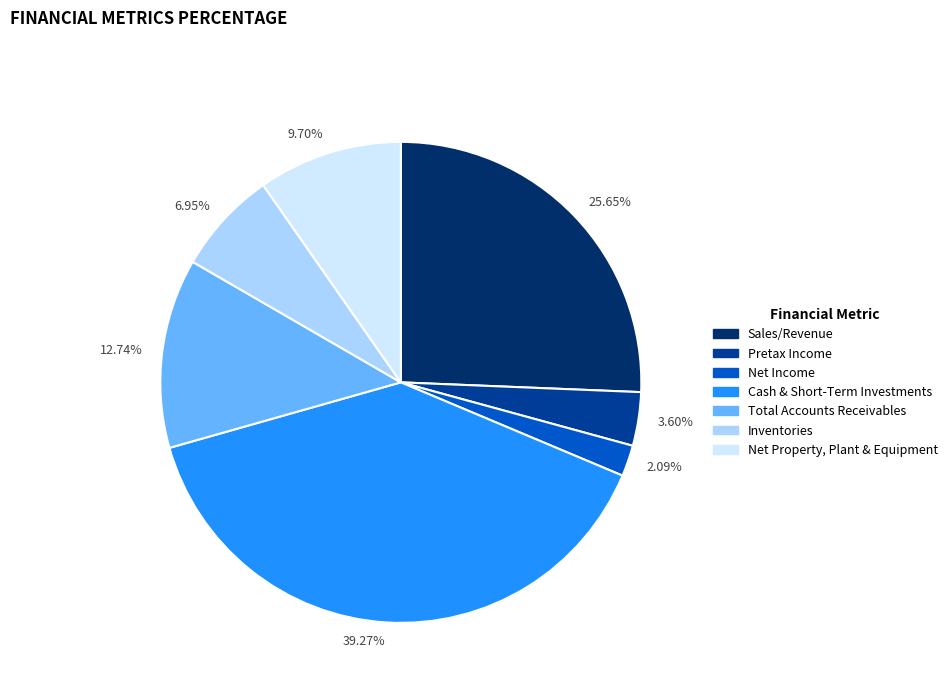

Rank the categories by value from highest to lowest.

39.27%, 25.65%, 12.74%, 9.70%, 6.95%, 3.60%, 2.09%